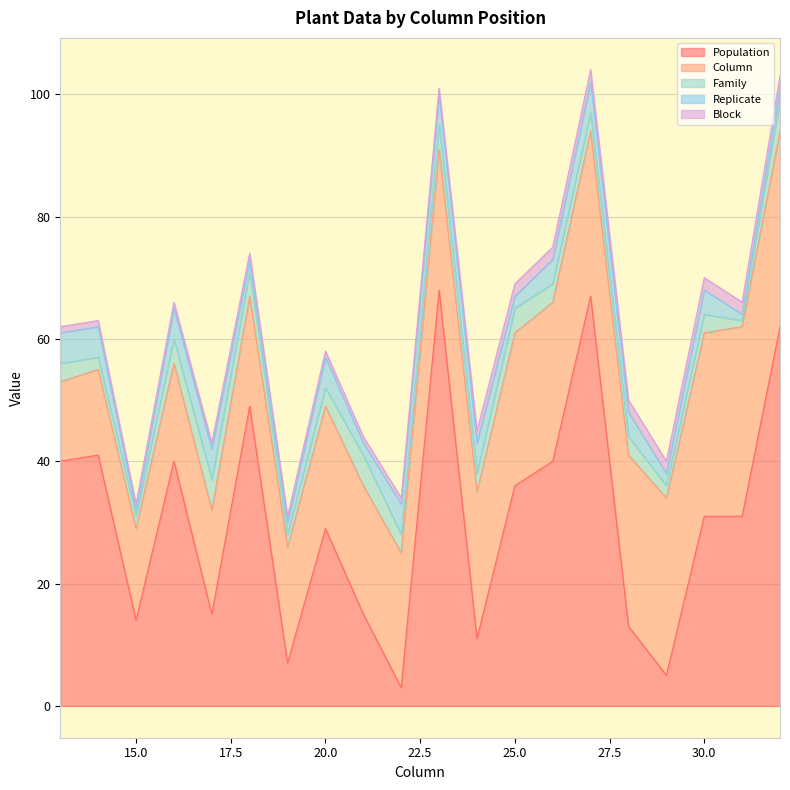

True or false: Replicate and Column cross at least once.

False